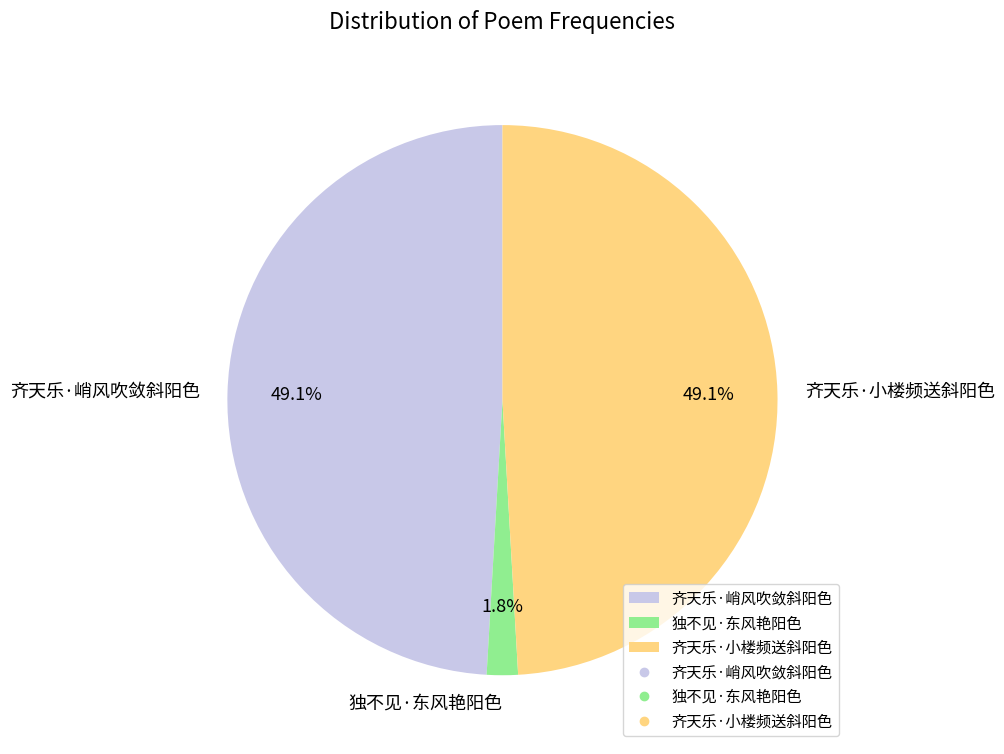

To the nearest percent, what is the combined percentage of 齐天乐·小楼频送斜阳色 and 独不见·东风艳阳色?

51%